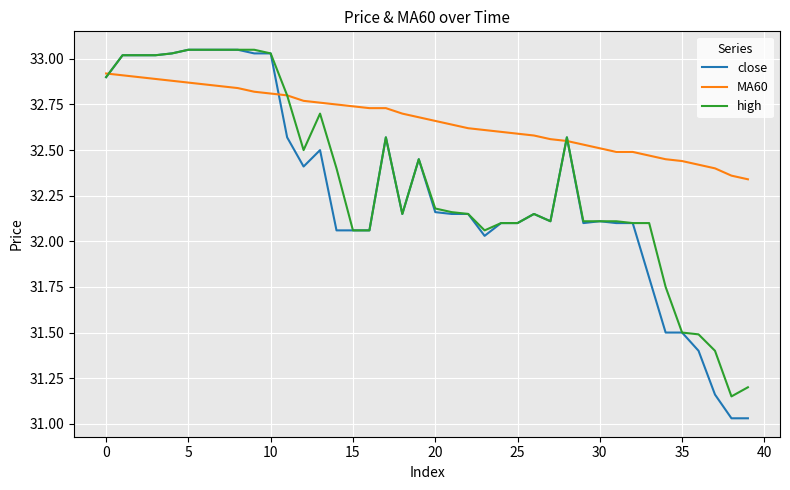

Which series has the largest total across all categories?

MA60